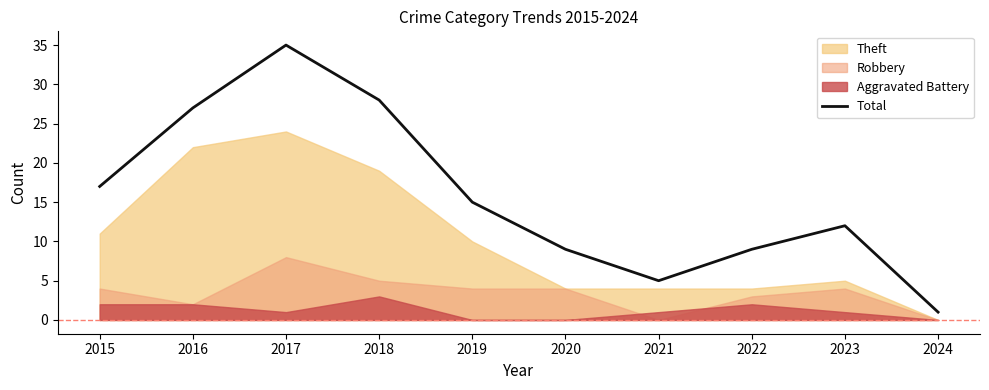

How many points are higher than both their immediate neighbors (excluding endpoints)?

2